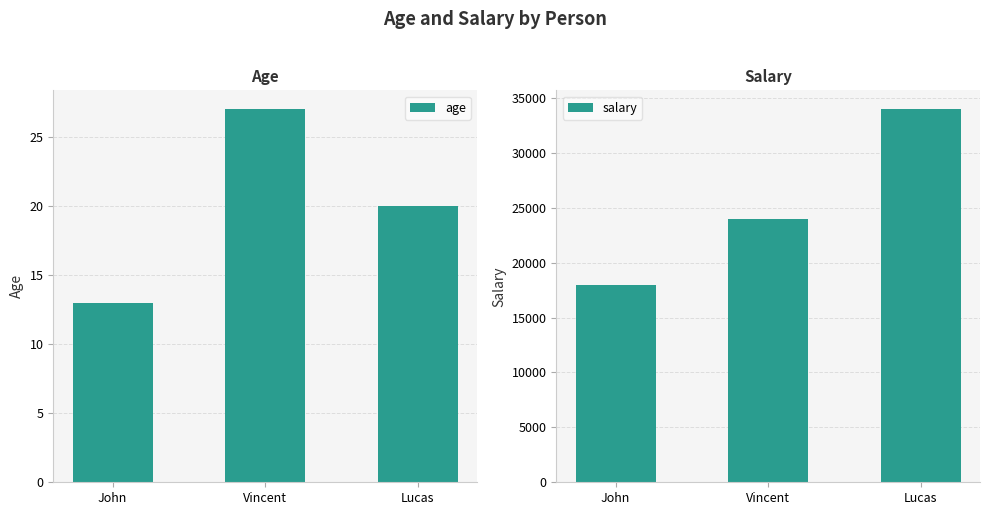

How many bars are there in each group?

2